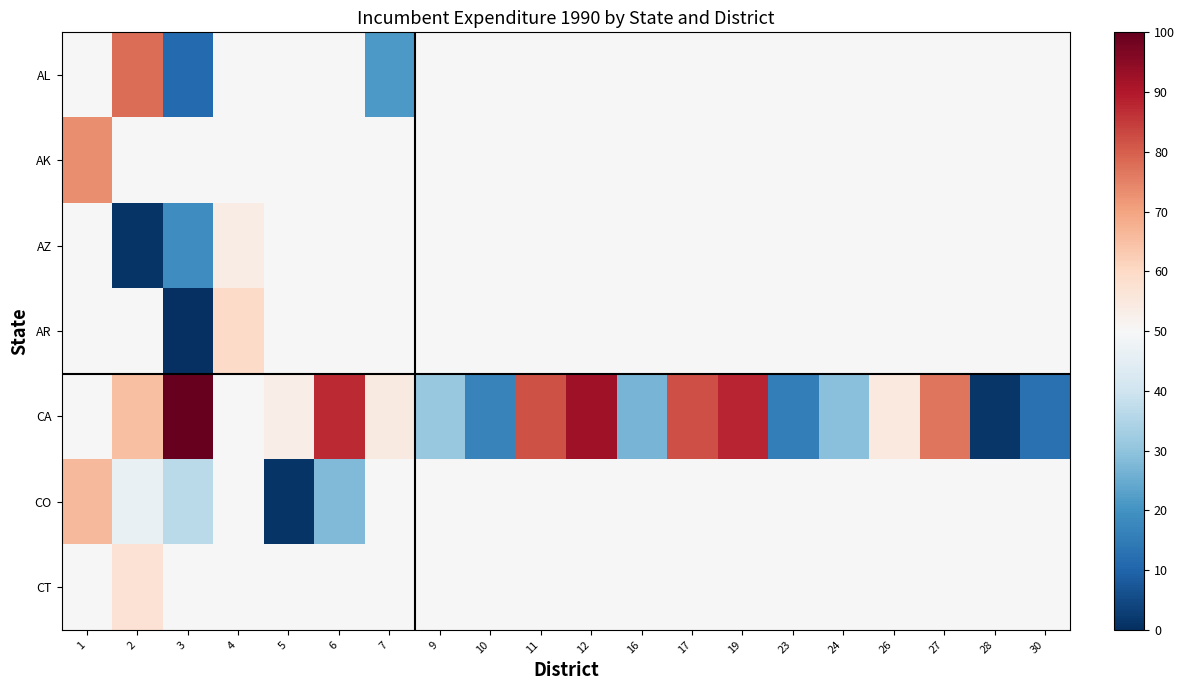

Reading left to right, extract all data points from this chart.

AL: 1=50.0	2=78.1	3=11.3	4=50.0	5=50.0	6=50.0	7=21.2	9=50.0	10=50.0	11=50.0	12=50.0	16=50.0	17=50.0	19=50.0	23=50.0	24=50.0	26=50.0	27=50.0	28=50.0	30=50.0
AK: 1=73.1	2=50.0	3=50.0	4=50.0	5=50.0	6=50.0	7=50.0	9=50.0	10=50.0	11=50.0	12=50.0	16=50.0	17=50.0	19=50.0	23=50.0	24=50.0	26=50.0	27=50.0	28=50.0	30=50.0
AZ: 1=50.0	2=1.1	3=19.1	4=53.6	5=50.0	6=50.0	7=50.0	9=50.0	10=50.0	11=50.0	12=50.0	16=50.0	17=50.0	19=50.0	23=50.0	24=50.0	26=50.0	27=50.0	28=50.0	30=50.0
AR: 1=50.0	2=50.0	3=0.0	4=59.7	5=50.0	6=50.0	7=50.0	9=50.0	10=50.0	11=50.0	12=50.0	16=50.0	17=50.0	19=50.0	23=50.0	24=50.0	26=50.0	27=50.0	28=50.0	30=50.0
CA: 1=50.0	2=65.2	3=100.0	4=50.0	5=53.4	6=87.5	7=54.5	9=31.1	10=16.5	11=82.0	12=92.2	16=26.6	17=82.2	19=88.0	23=15.3	24=29.0	26=54.9	27=76.8	28=1.3	30=12.8
CO: 1=66.2	2=46.2	3=36.7	4=50.0	5=1.0	6=27.8	7=50.0	9=50.0	10=50.0	11=50.0	12=50.0	16=50.0	17=50.0	19=50.0	23=50.0	24=50.0	26=50.0	27=50.0	28=50.0	30=50.0
CT: 1=50.0	2=57.1	3=50.0	4=50.0	5=50.0	6=50.0	7=50.0	9=50.0	10=50.0	11=50.0	12=50.0	16=50.0	17=50.0	19=50.0	23=50.0	24=50.0	26=50.0	27=50.0	28=50.0	30=50.0